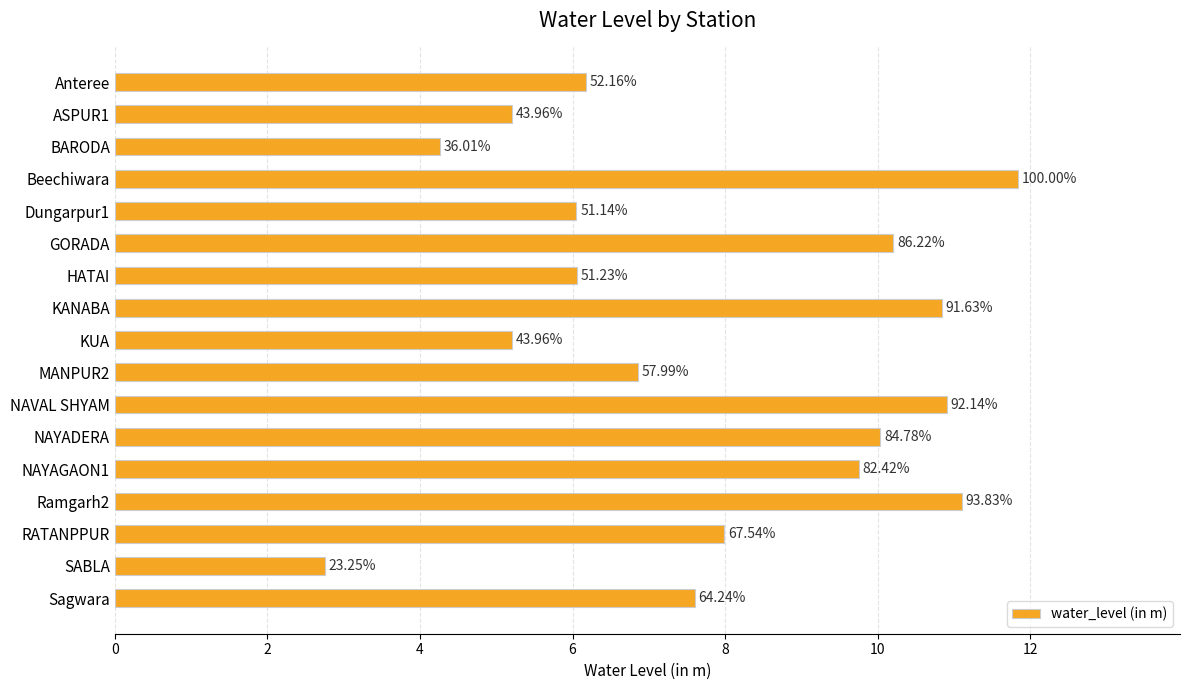

Does the chart contain any negative values?

No